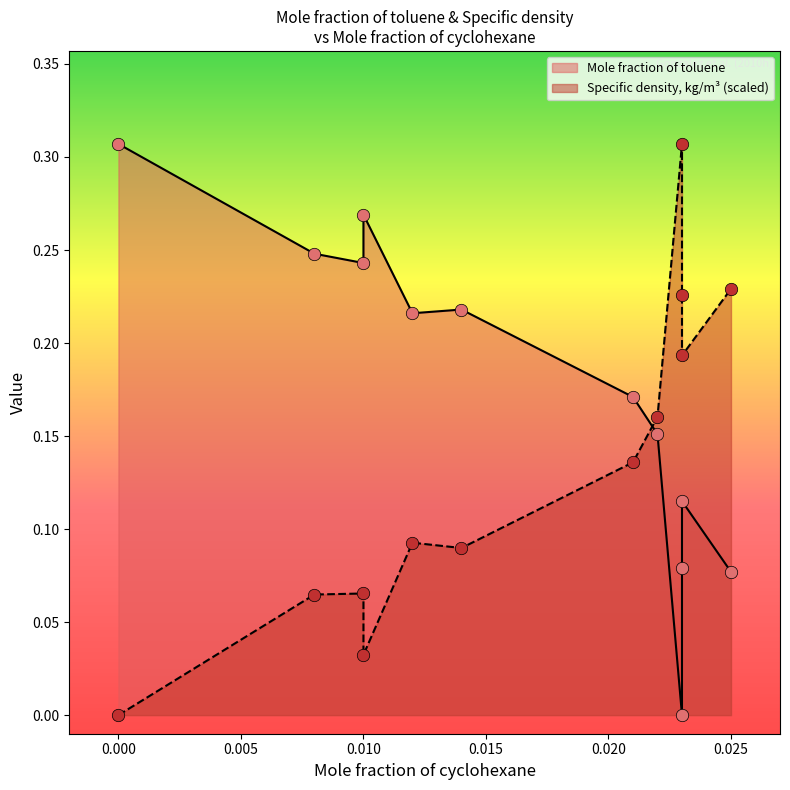

Which series reaches the maximum Y coordinate?

Mole fraction of toluene